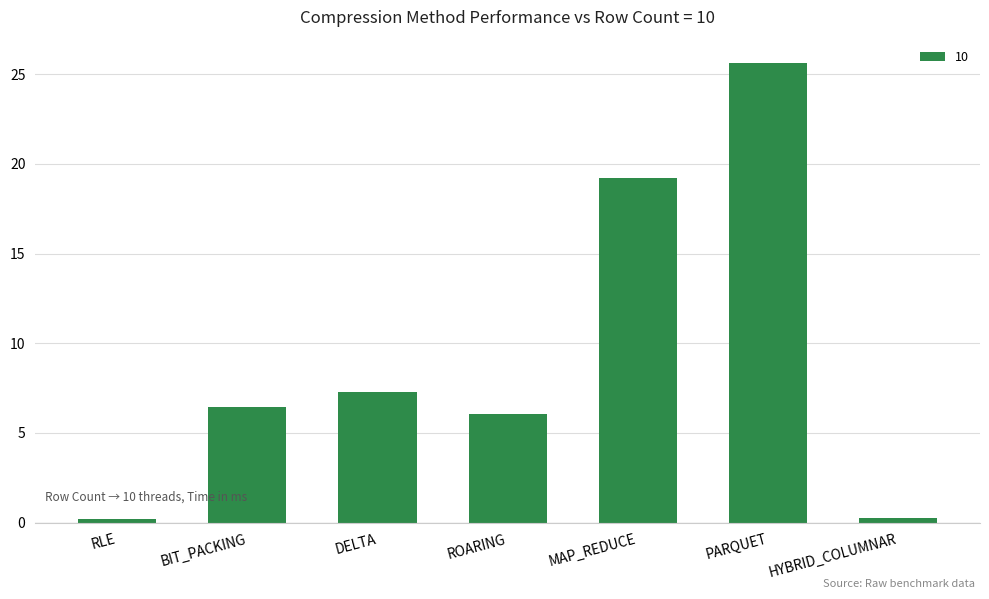

Which has a higher value, PARQUET or MAP_REDUCE?

PARQUET